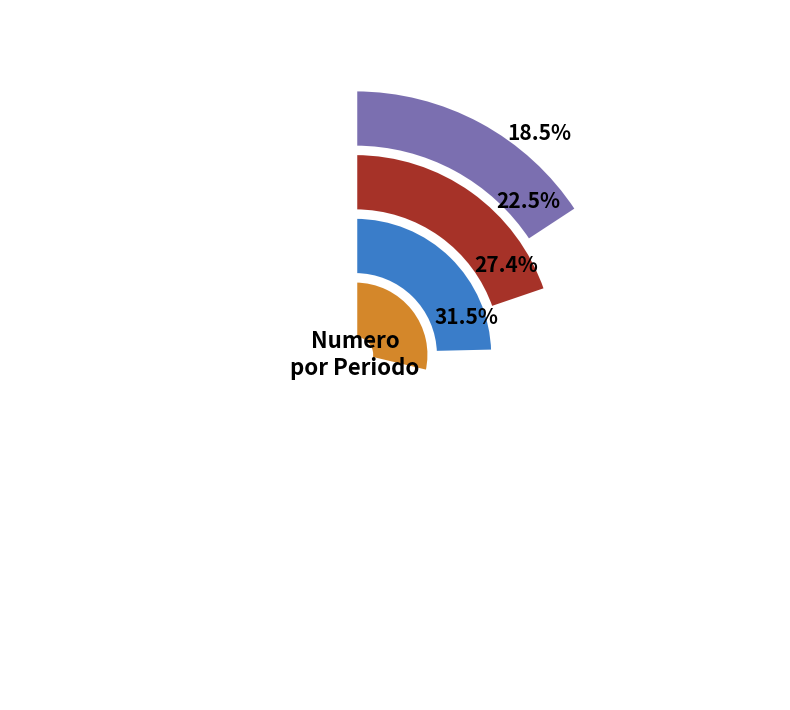

Is it true that 2015 is 10% of the pie?

True